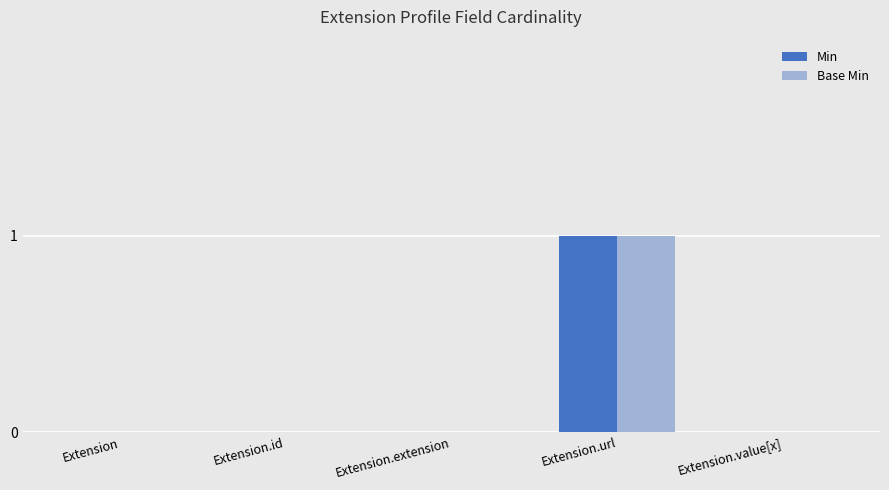

How many distinct data groups are displayed?

2